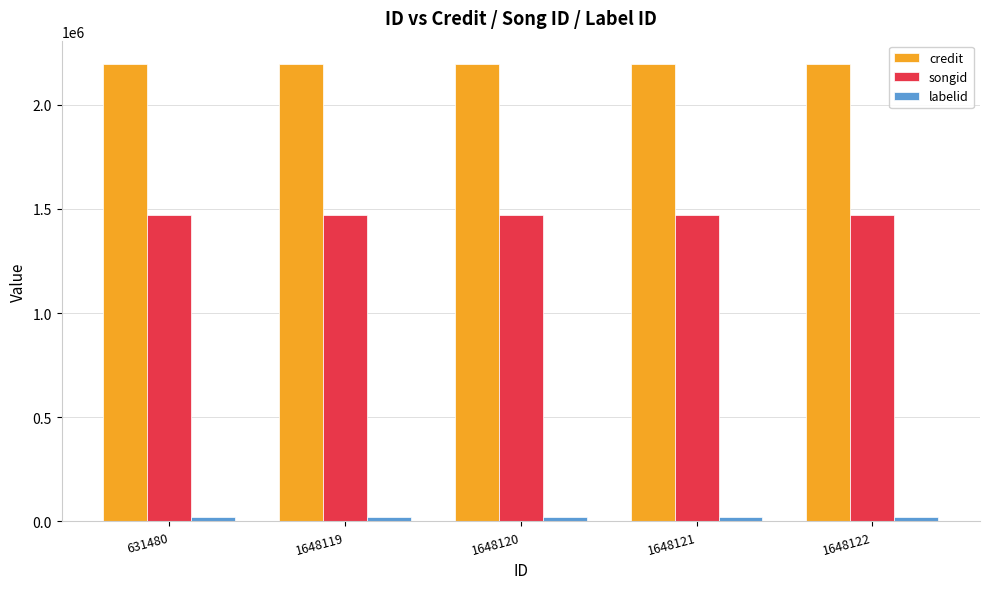

Are the bars grouped side by side (vs. stacked)?

Yes